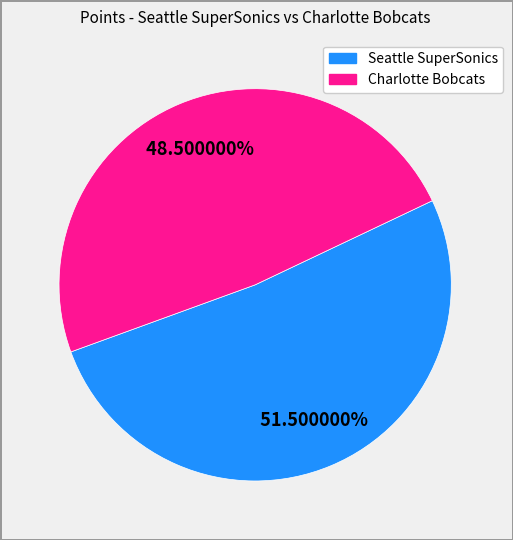

Combined, what portion of the pie is Charlotte Bobcats and Seattle SuperSonics?

100.0%